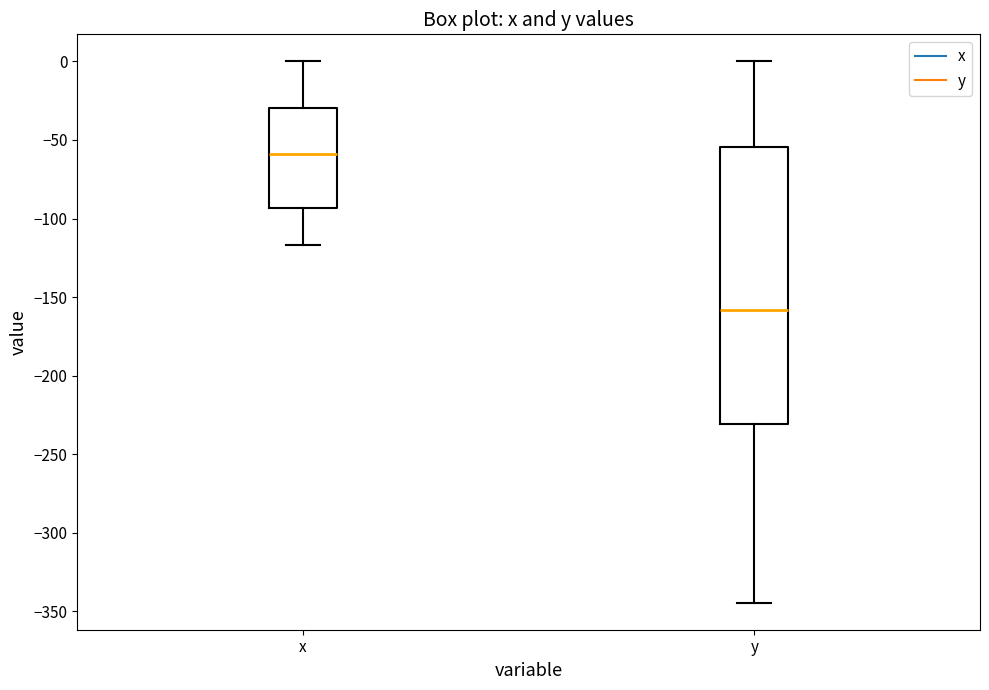

Which box's median line is the lowest?

y